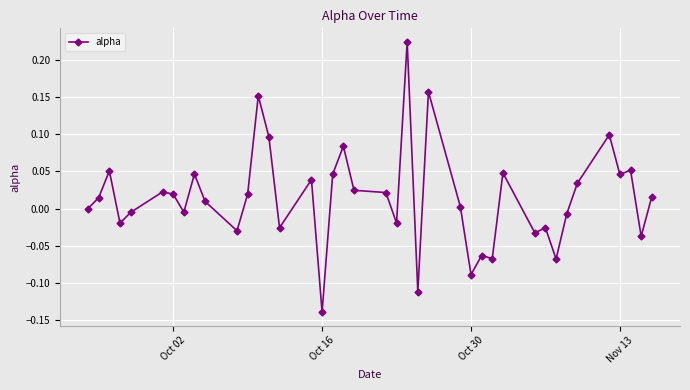

True or false: there are more than 1 points higher than both neighbors.

True